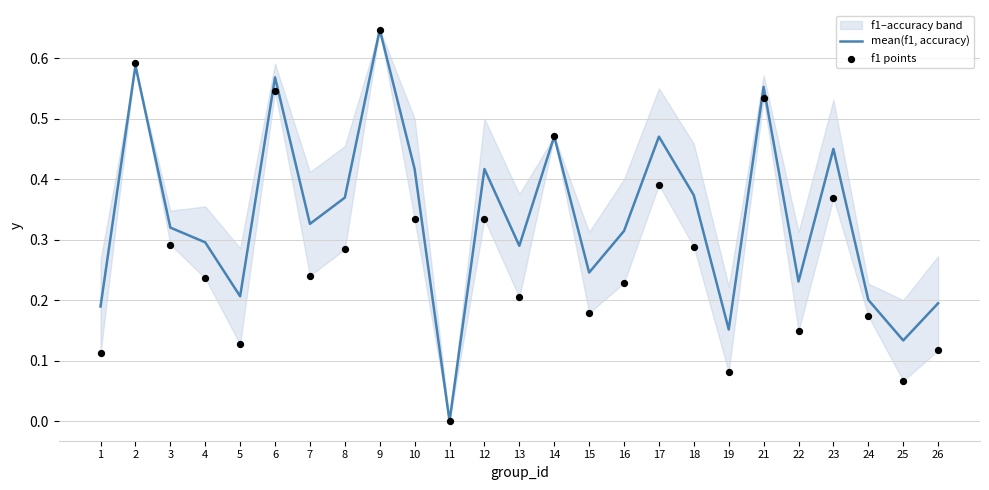

Which category has the highest value in the mean(f1, accuracy) series?

9